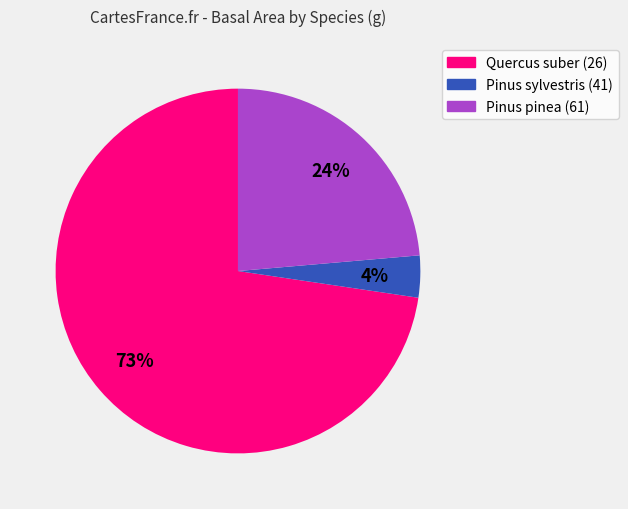

Is there any slice that represents more than half of the pie?

Yes